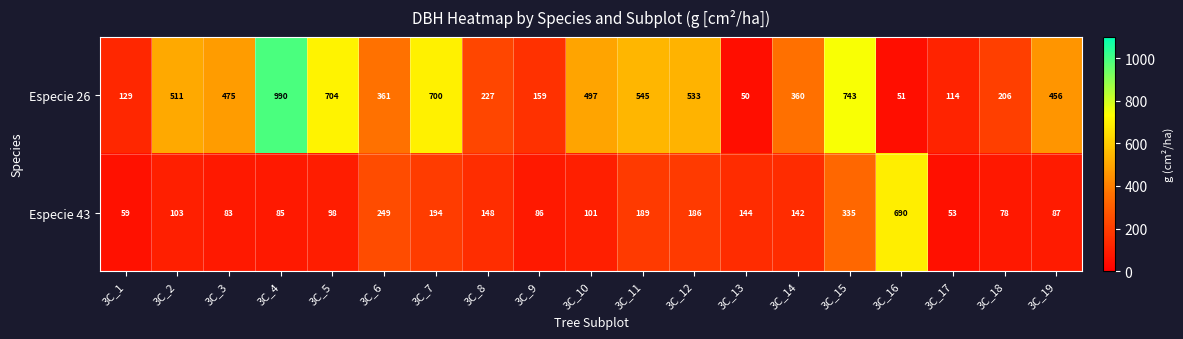

What is the difference between the highest and lowest values at 3C_16?

639